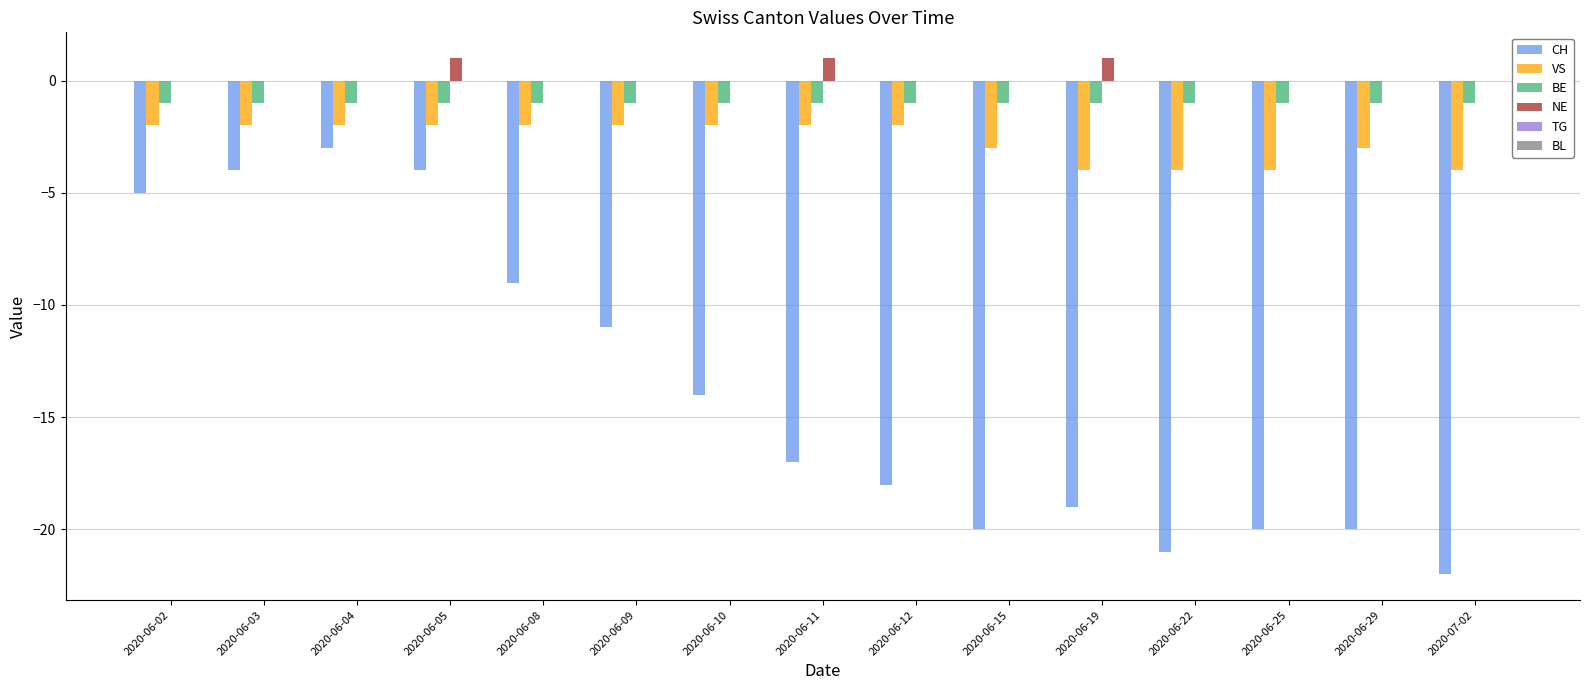

Which series changed the most between 2020-06-02 and 2020-06-08?

CH